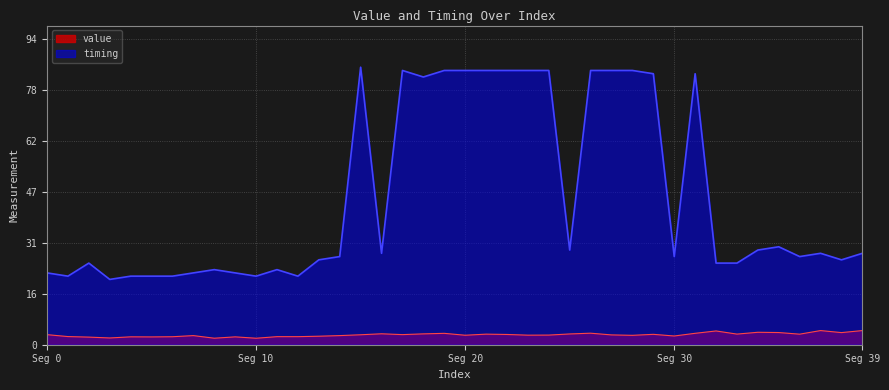

What is the highest value of the value series?

4.3